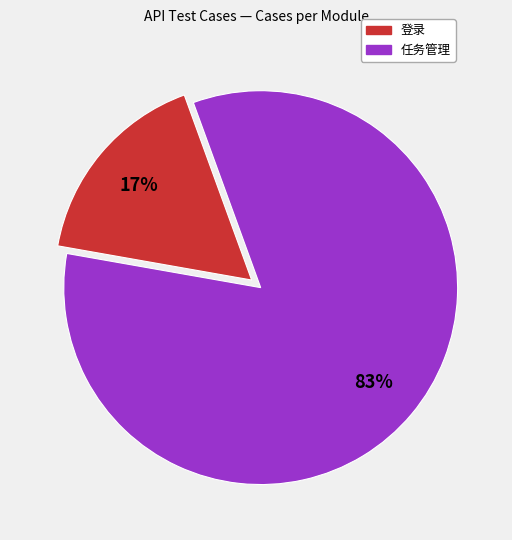

True or false: 任务管理 accounts for 92% of the total.

False